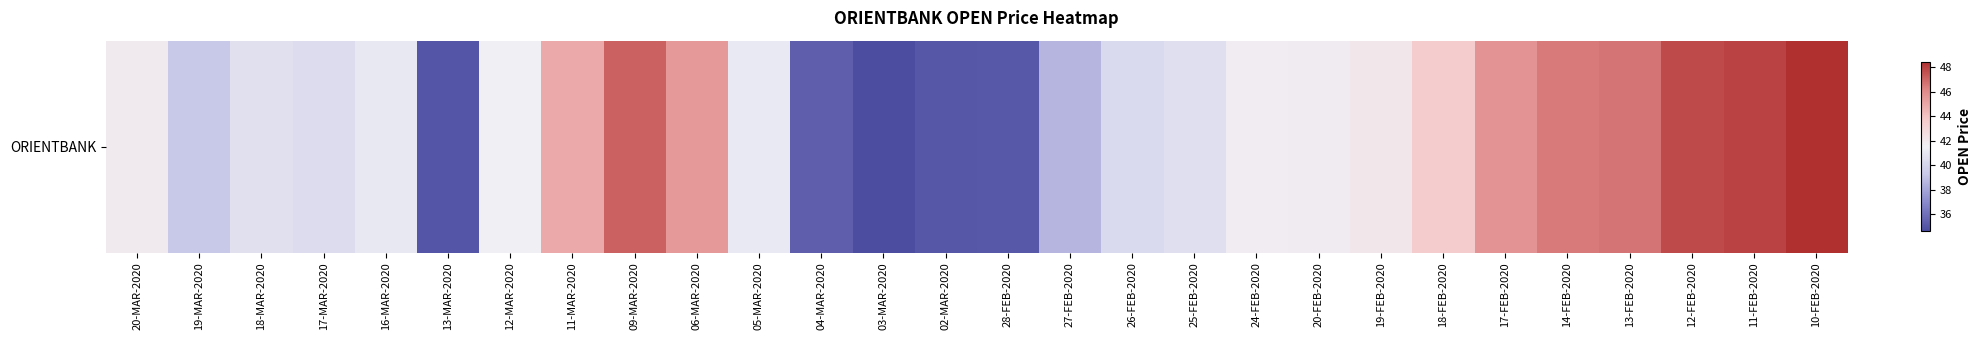

Reading left to right, transcribe all the data shown in this chart.

20-MAR-2020=41.8	19-MAR-2020=39.2	18-MAR-2020=40.6	17-MAR-2020=40.4	16-MAR-2020=41.0	13-MAR-2020=35.0	12-MAR-2020=41.5	11-MAR-2020=44.9	09-MAR-2020=47.1	06-MAR-2020=45.5	05-MAR-2020=41.1	04-MAR-2020=35.4	03-MAR-2020=34.6	02-MAR-2020=35.0	28-FEB-2020=35.1	27-FEB-2020=38.5	26-FEB-2020=40.3	25-FEB-2020=40.6	24-FEB-2020=41.7	20-FEB-2020=41.8	19-FEB-2020=42.0	18-FEB-2020=43.5	17-FEB-2020=45.7	14-FEB-2020=46.5	13-FEB-2020=46.6	12-FEB-2020=47.7	11-FEB-2020=48.0	10-FEB-2020=48.5